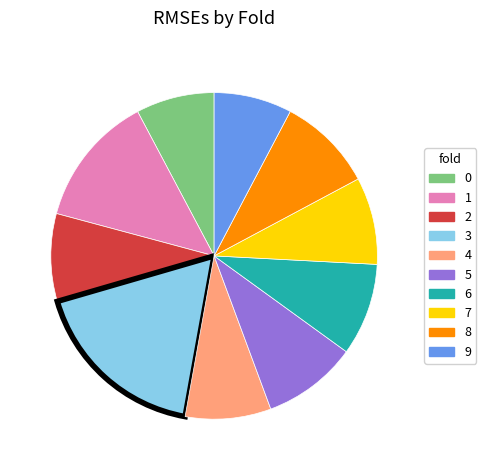

Which category has the biggest portion of the pie?

3